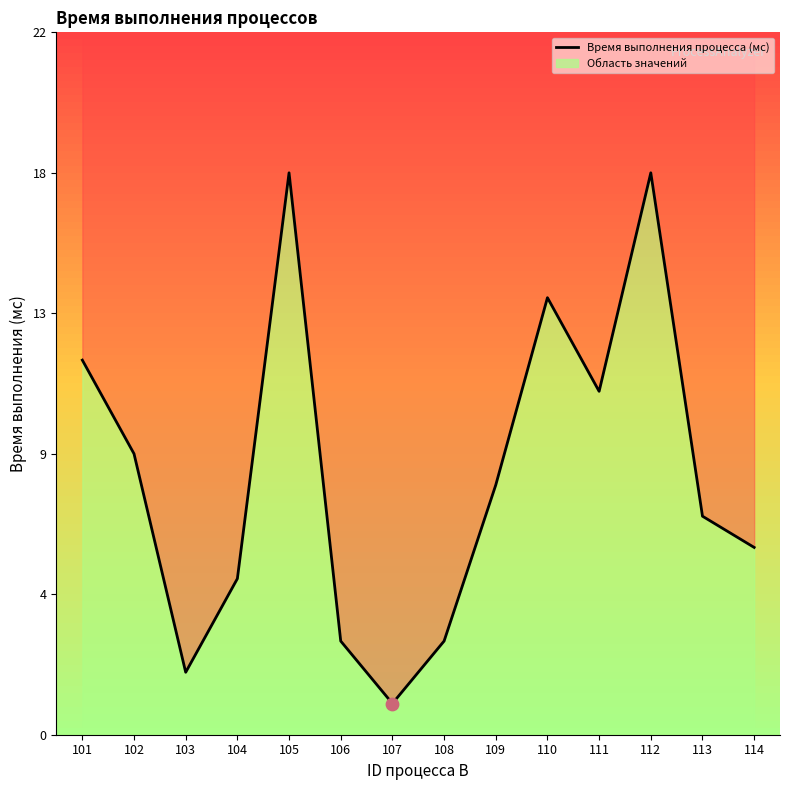

Between 113 and 111, which is larger?

111